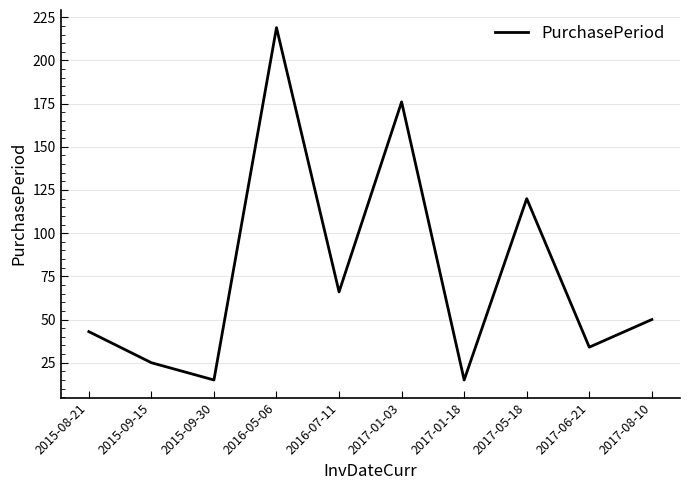

What is the sum of the values at 2015-08-21 and 2017-08-10?

93